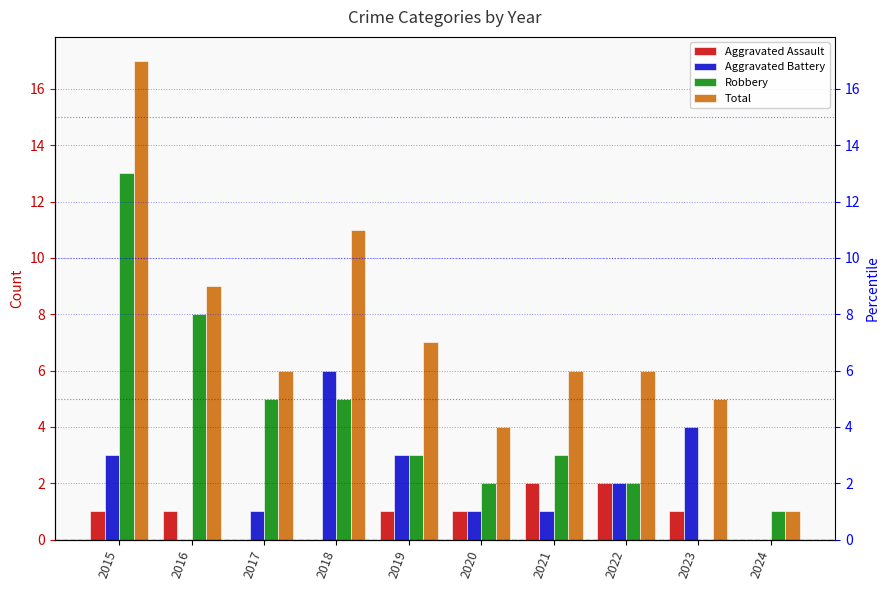

Is the value of Aggravated Assault at 2021 greater than the value of Total at 2023?

No